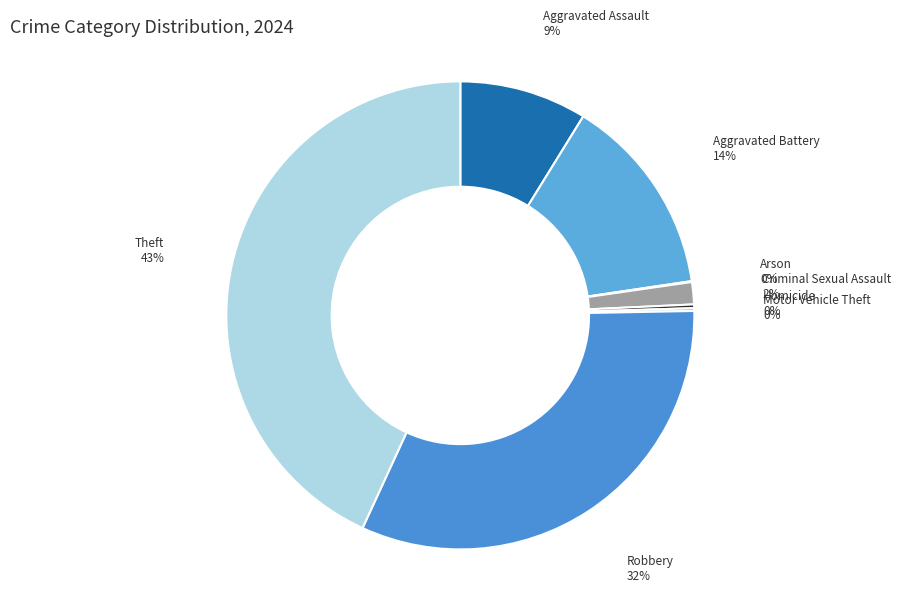

What is the largest slice in the pie chart?

Theft